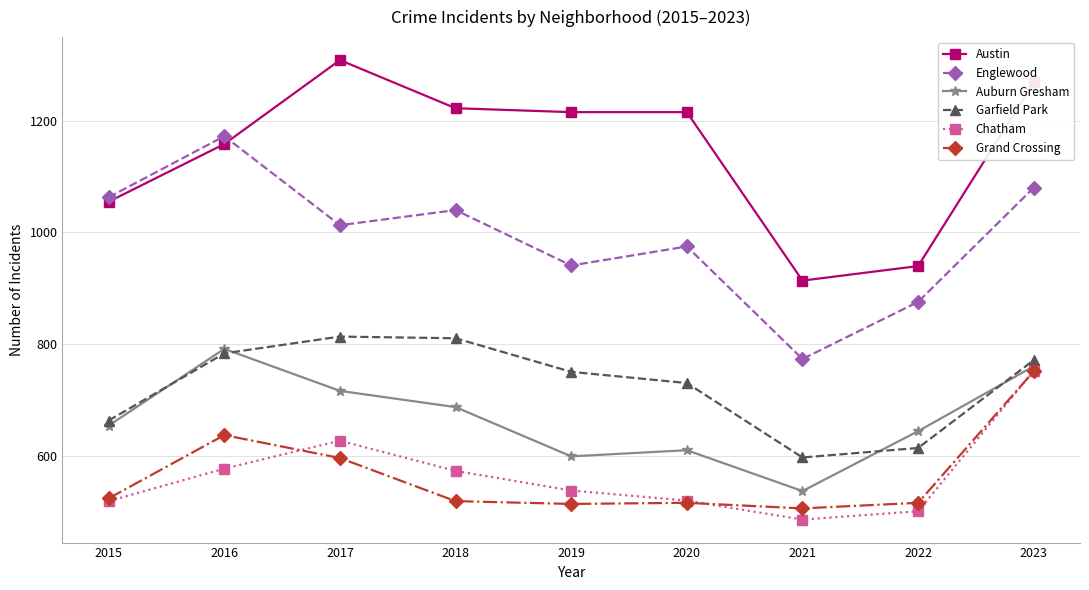

What is the sum of all Garfield Park values?

6540